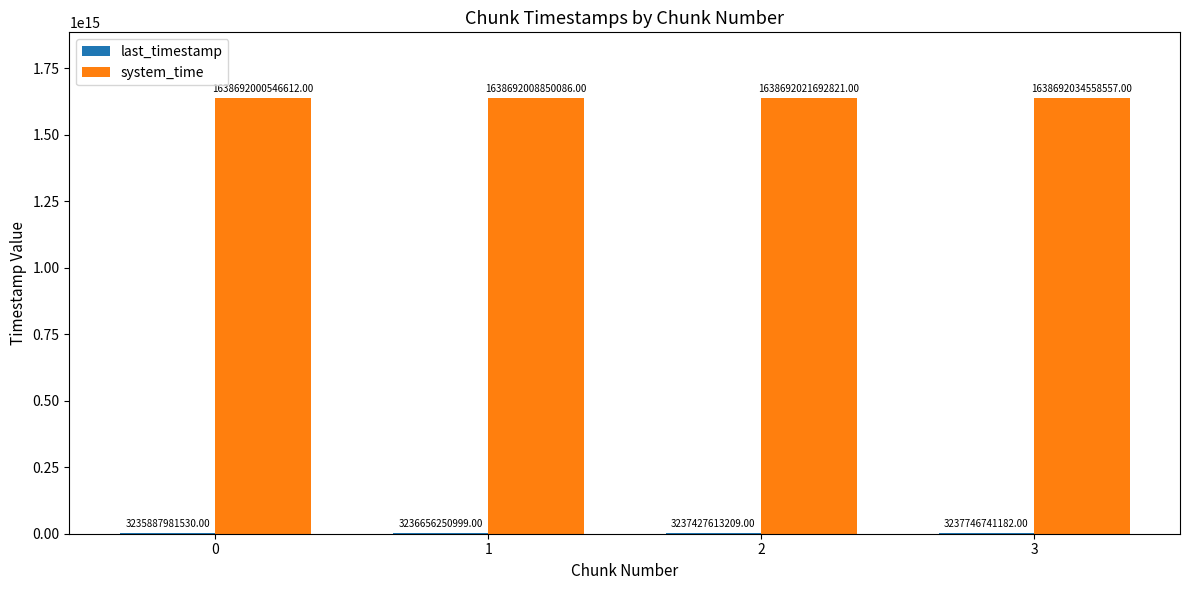

At which category is the sum across all series the highest?

3